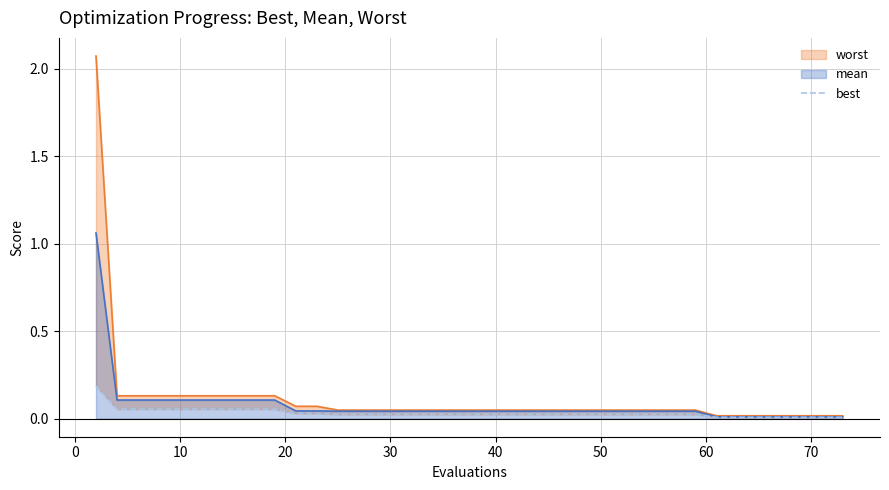

How many lines are shown in the chart?

1